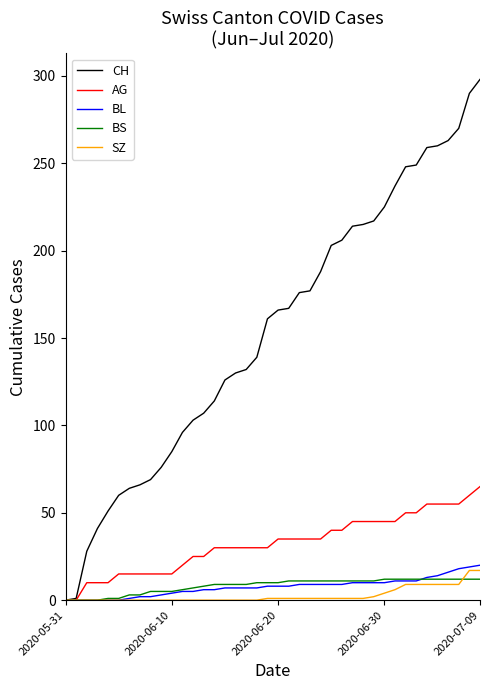

What are all the series names shown in the legend?

CH, AG, BL, BS, SZ